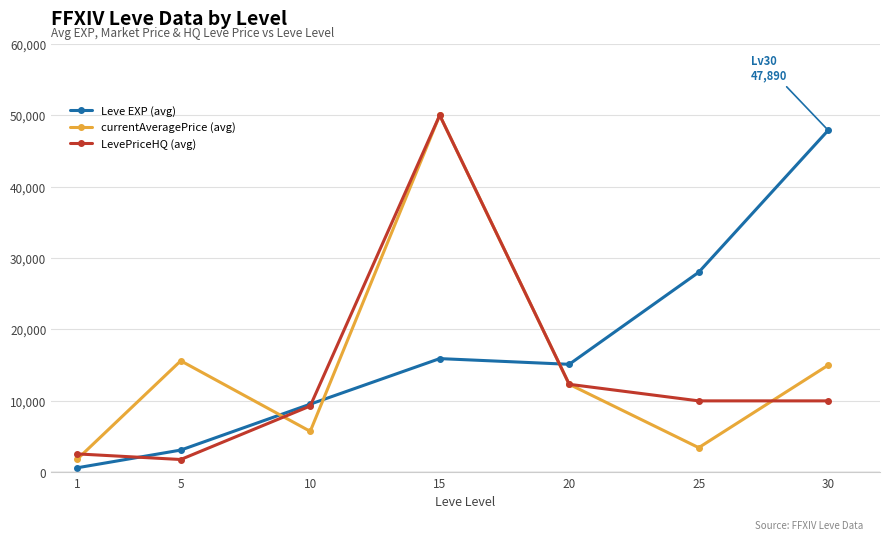

Which series changed the most between 20 and 25?

Leve EXP (avg)